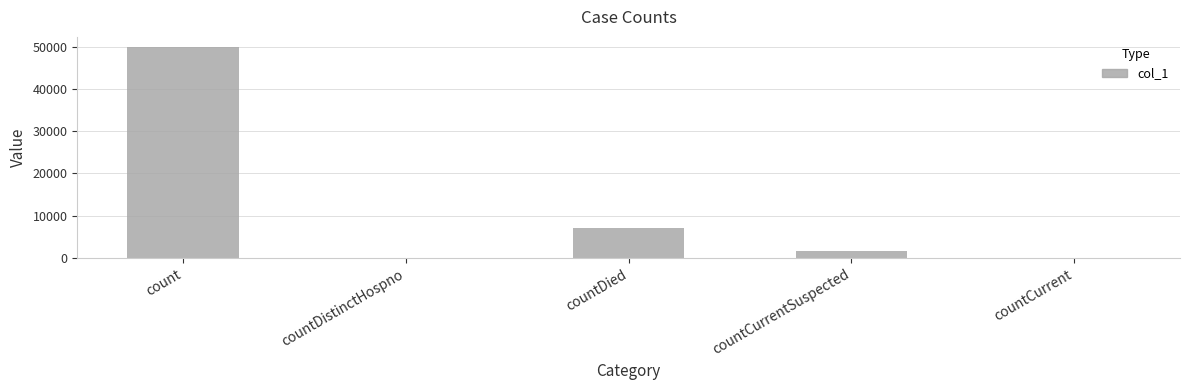

How many data points does each series have?

5